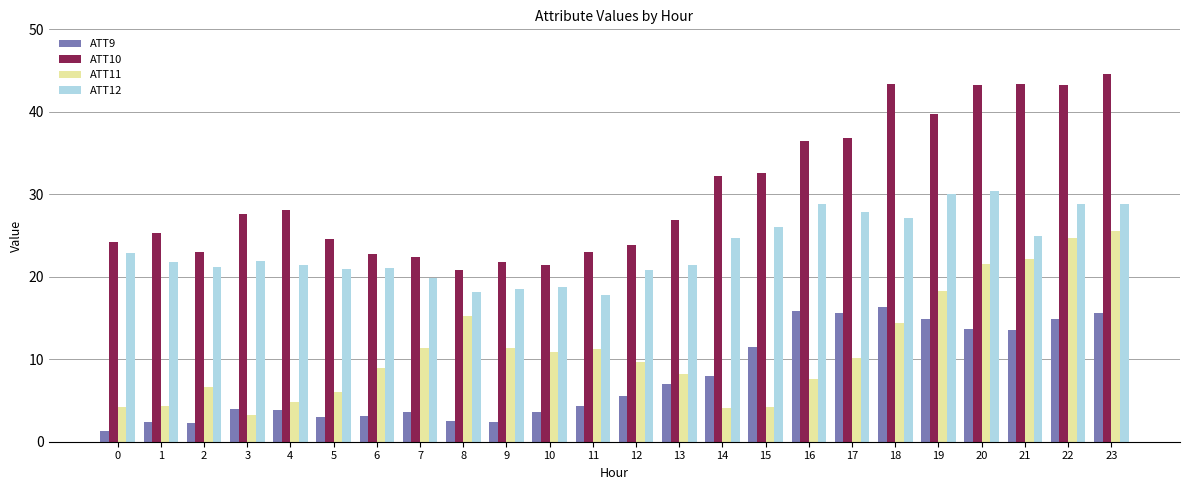

How many groups of bars are there?

24